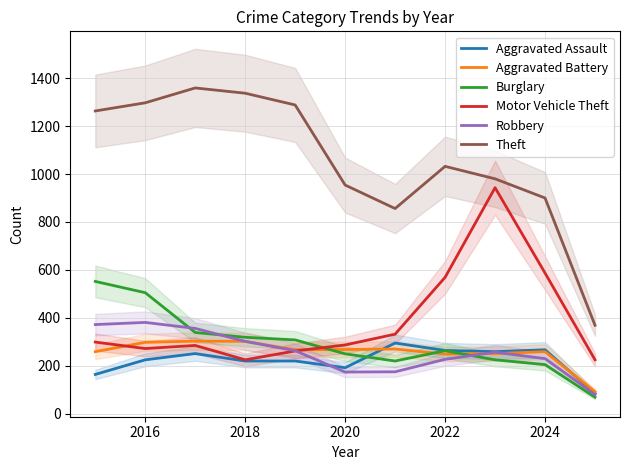

How many times do Burglary and Aggravated Assault cross each other?

1